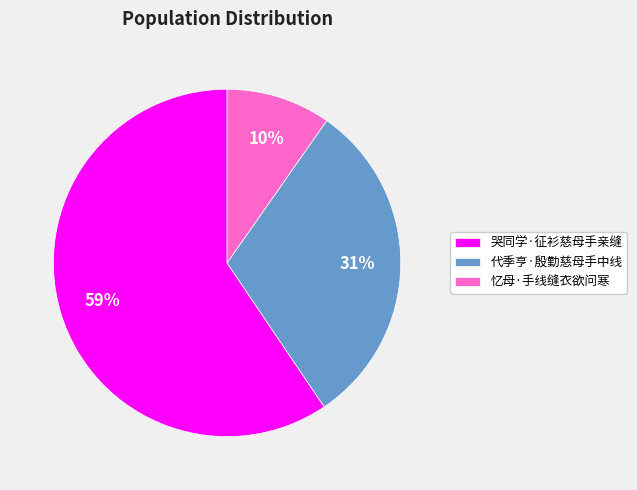

Combined, do 忆母·手线缝衣欲问寒 and 哭同学·征衫慈母手亲缝 account for over 50%?

Yes